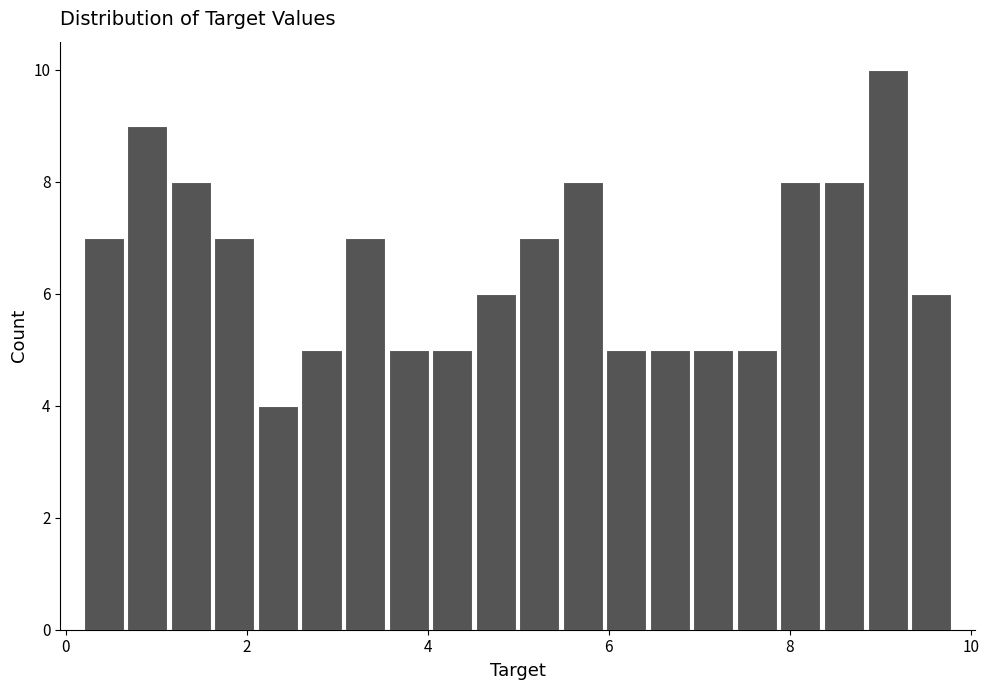

Around what value on the x-axis is the tallest bar? Give the approximate position of its centre, as read against the axis.

9.0